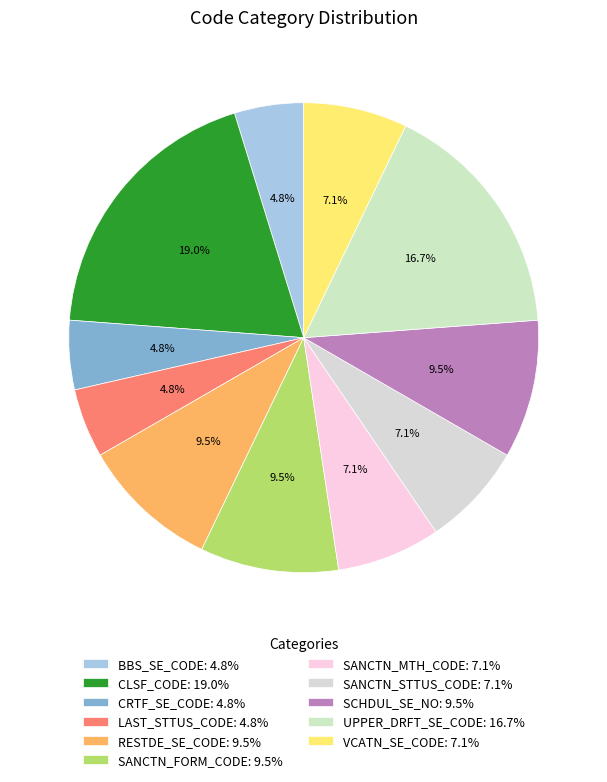

Is it true that LAST_STTUS_CODE is 5% of the pie?

True